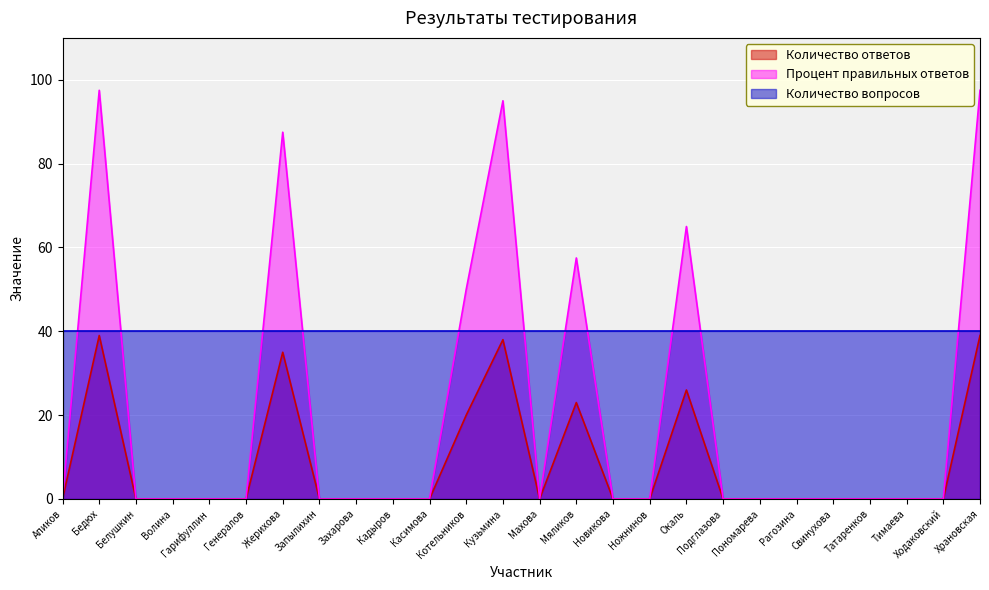

List the series in order of their overall mean, lowest first.

Количество ответов, Процент правильных ответов, Количество вопросов